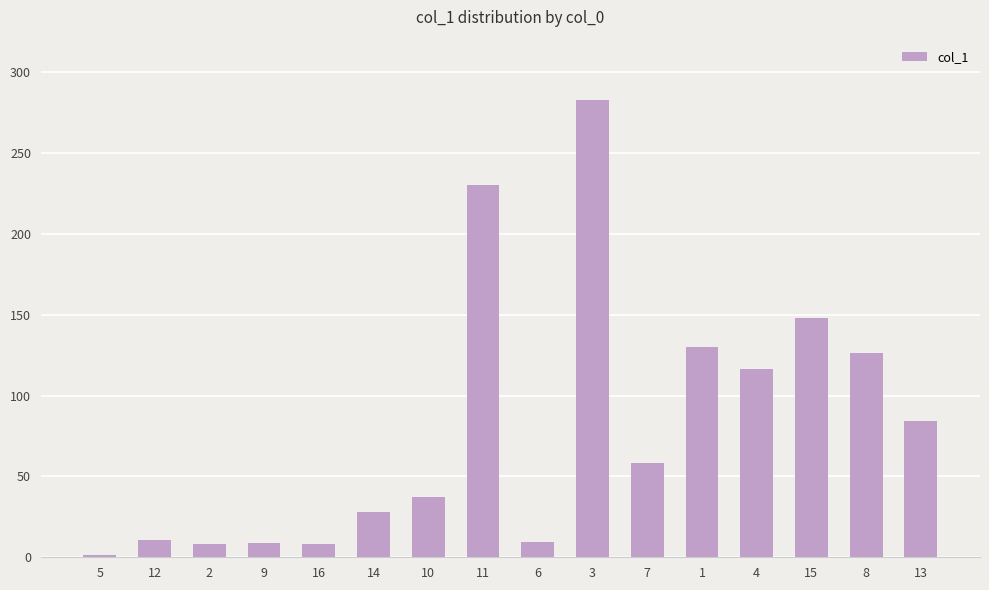

What is the greatest value displayed?

282.4